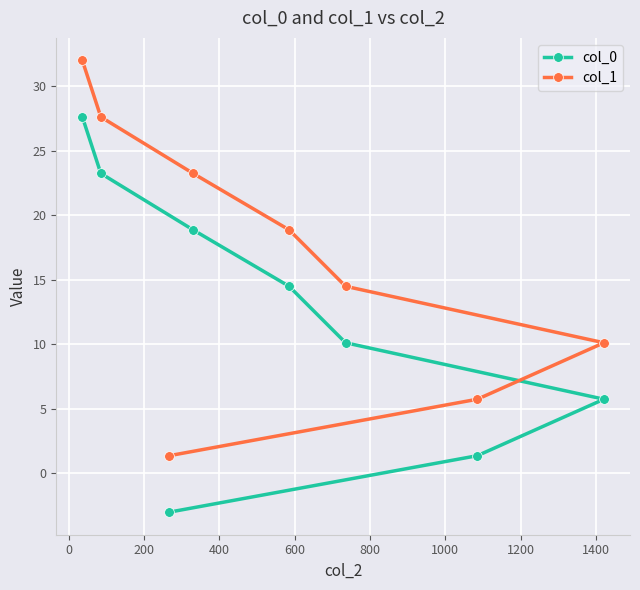

What is the greatest value displayed?

32.0